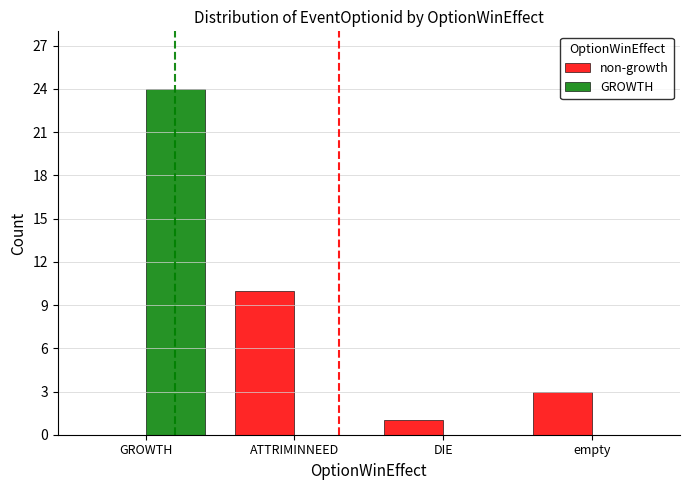

What is the sum of all non-growth values?

14